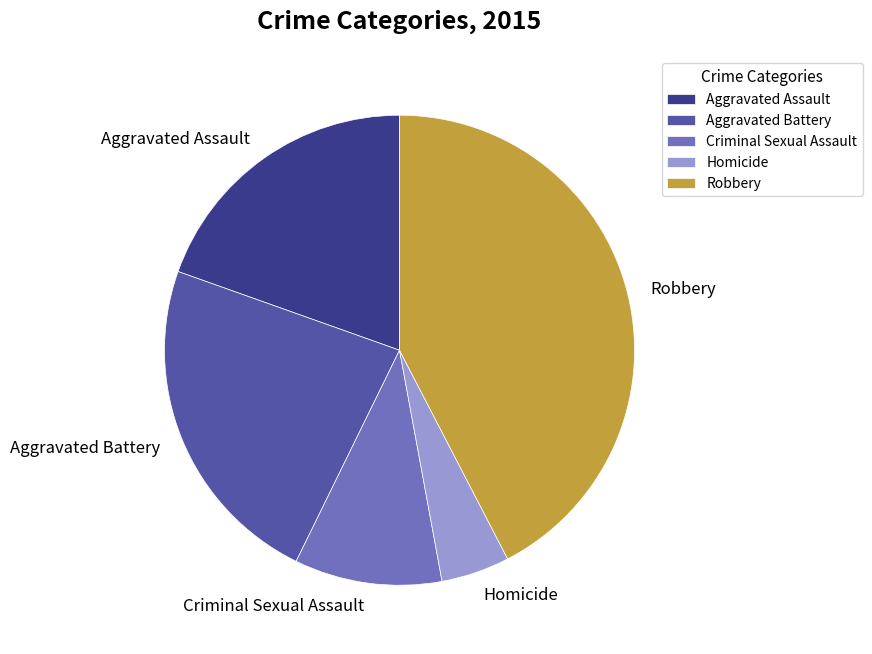

Rank the categories by value from lowest to highest.

Homicide, Criminal Sexual Assault, Aggravated Assault, Aggravated Battery, Robbery